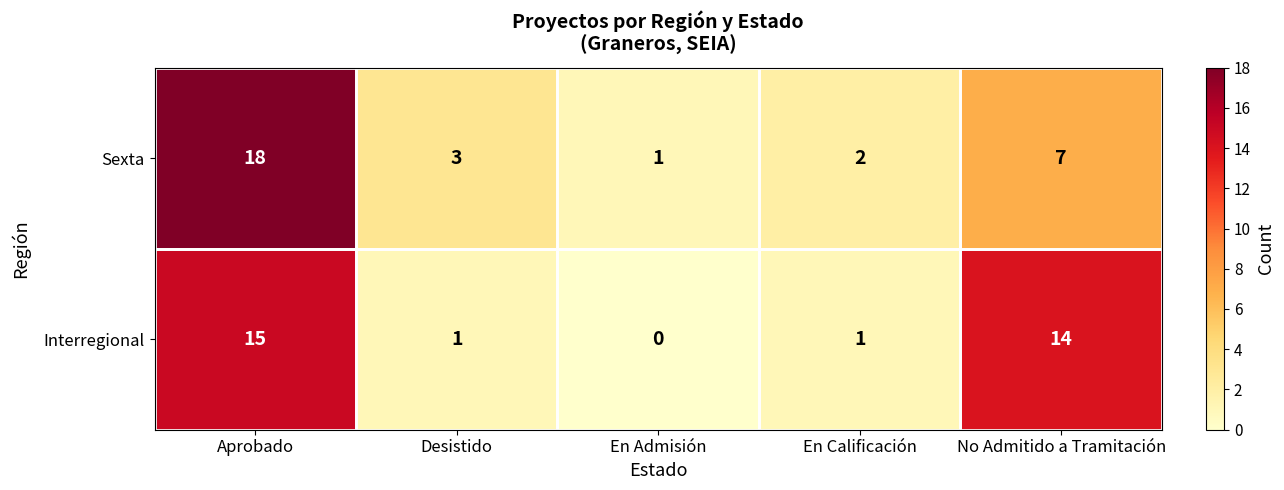

At which category is the sum across all series the highest?

Aprobado